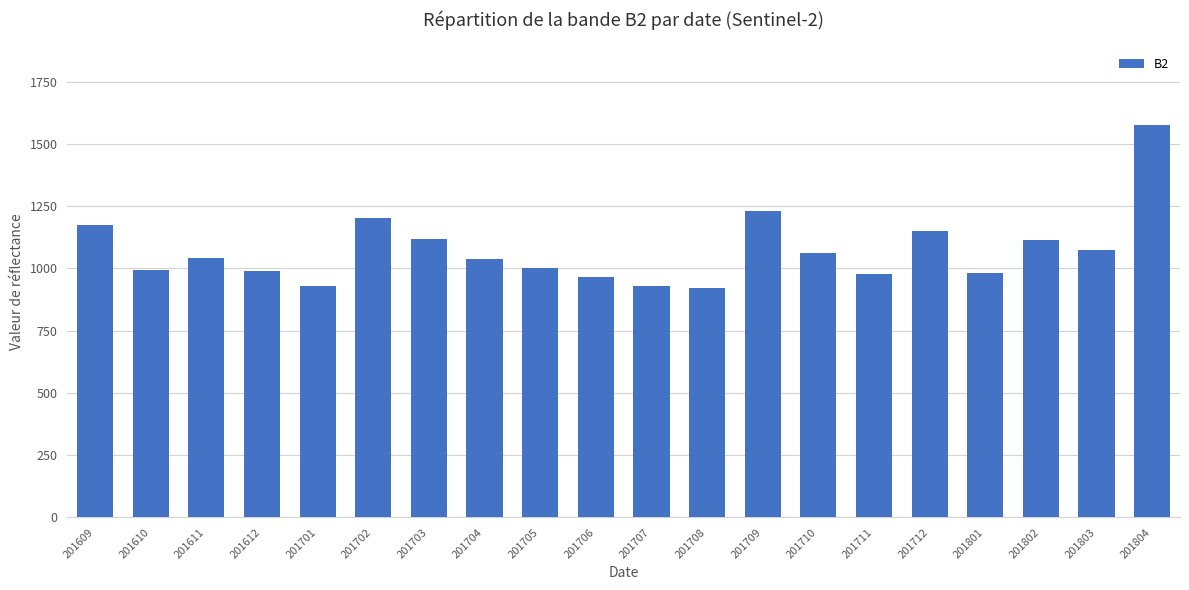

What is the value of the 18th bar from the left?

1114